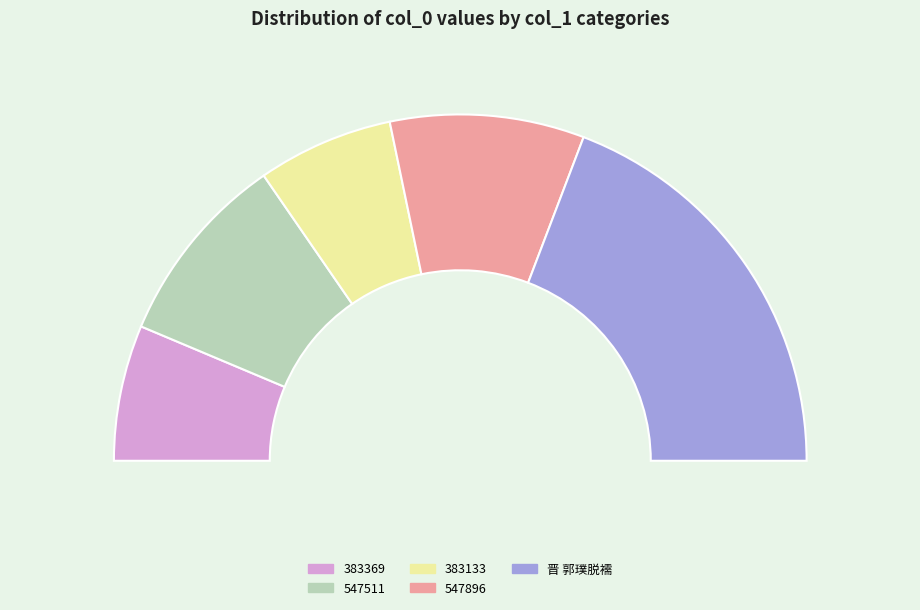

Is it true that 病起从吴翁晋郭汝承游南溪亭上 (383369) is 4% of the pie?

False